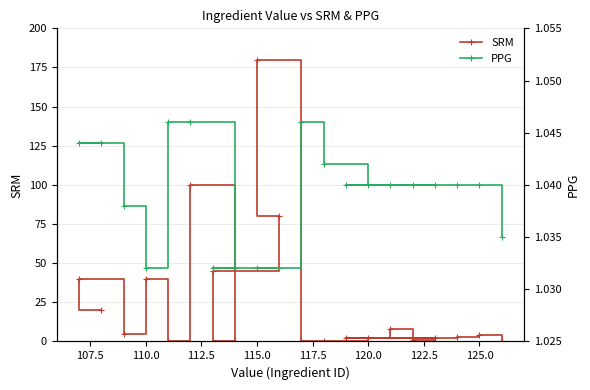

True or false: SRM has a value of 69 at 110.0.

False